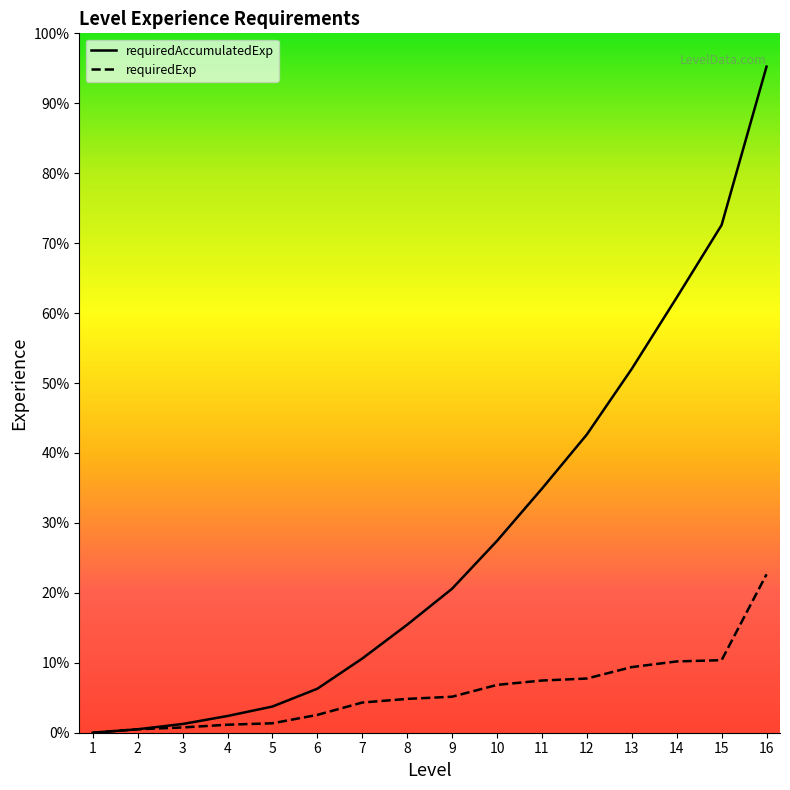

Is this an area chart (filled region under the line)?

No